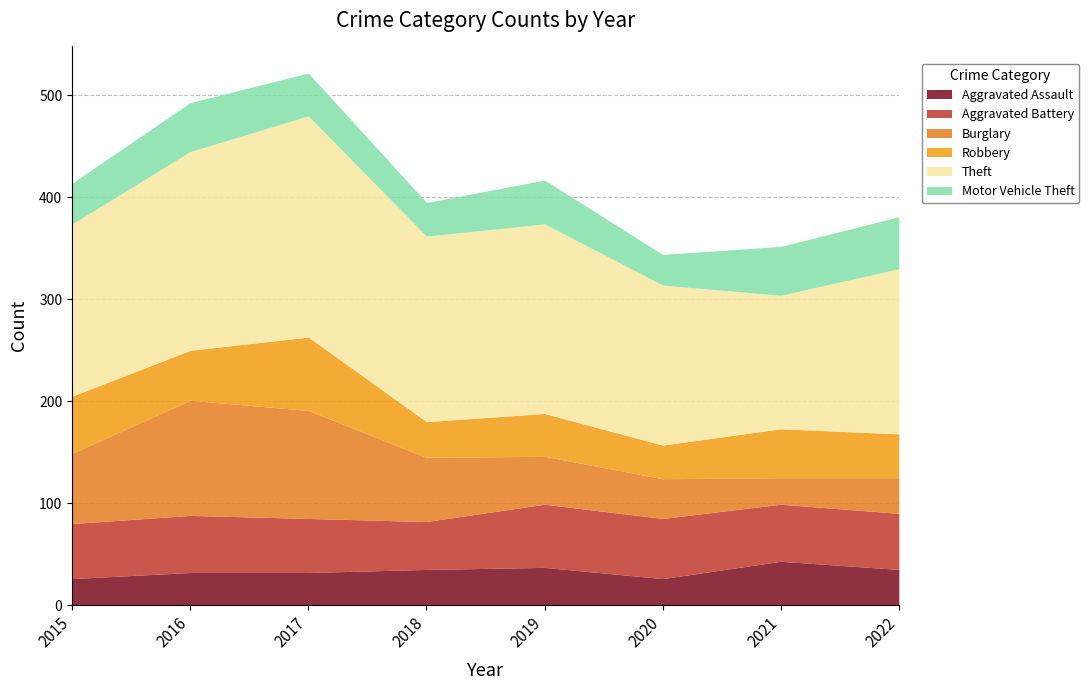

Is it true that Burglary equals 35 at 2022?

True